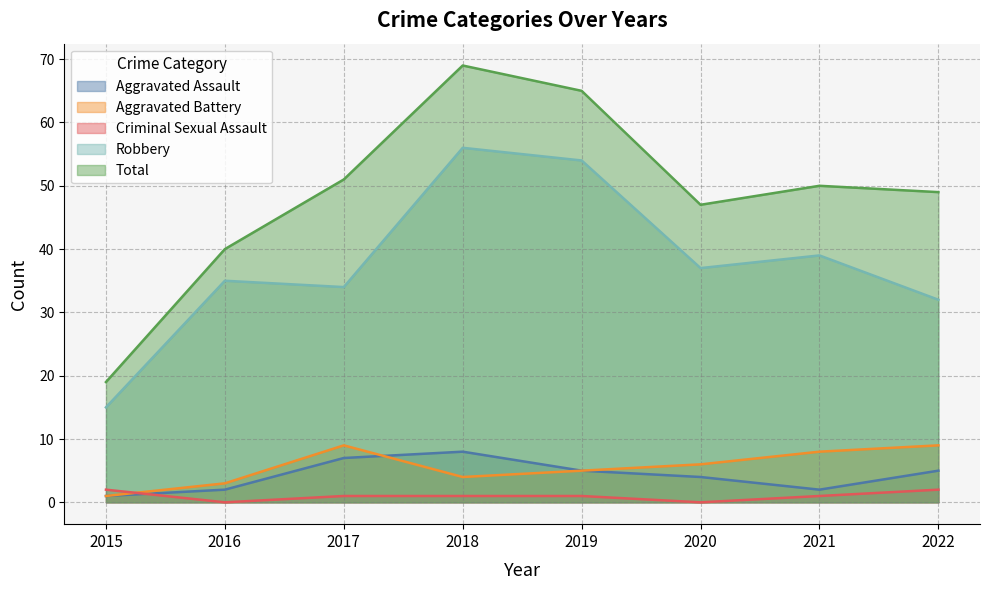

True or false: Robbery and Criminal Sexual Assault intersect in this chart.

False